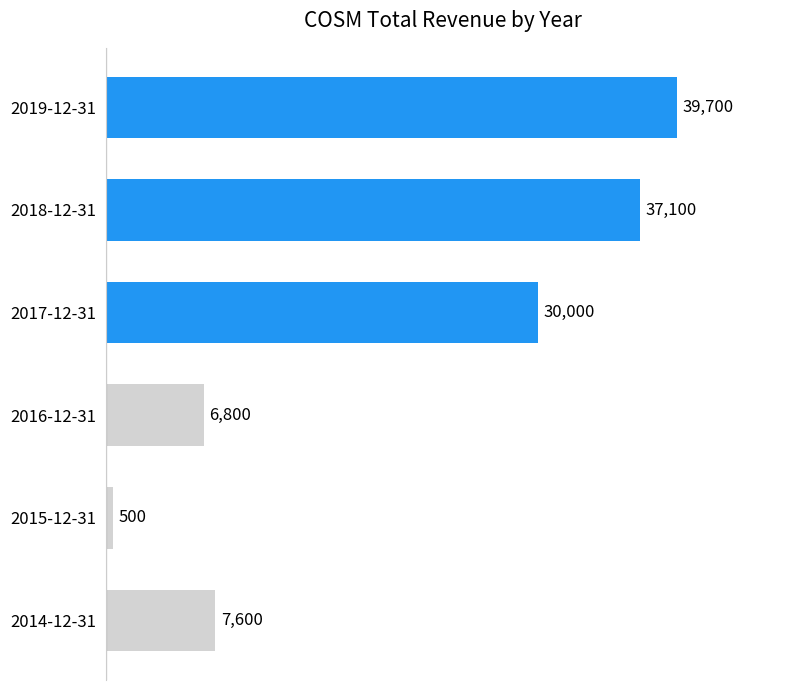

Rank the categories by value from lowest to highest.

2015-12-31, 2016-12-31, 2014-12-31, 2017-12-31, 2018-12-31, 2019-12-31